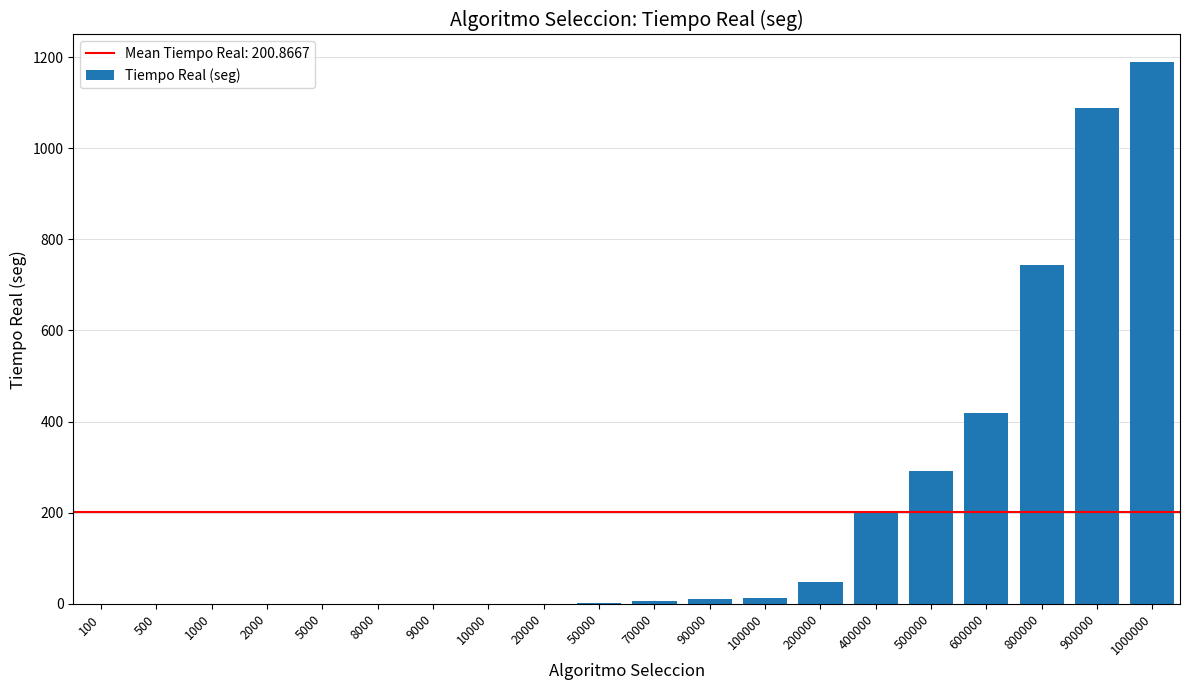

What is the change in value from 50000 to 900000?

+1085.4